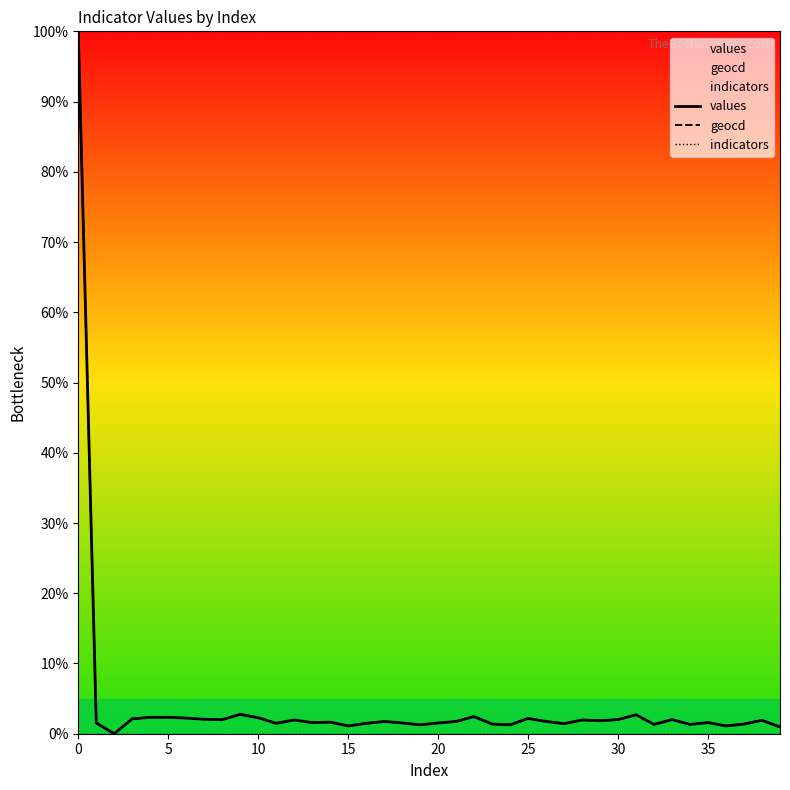

Is it true that values equals 1.5 at 16?

True